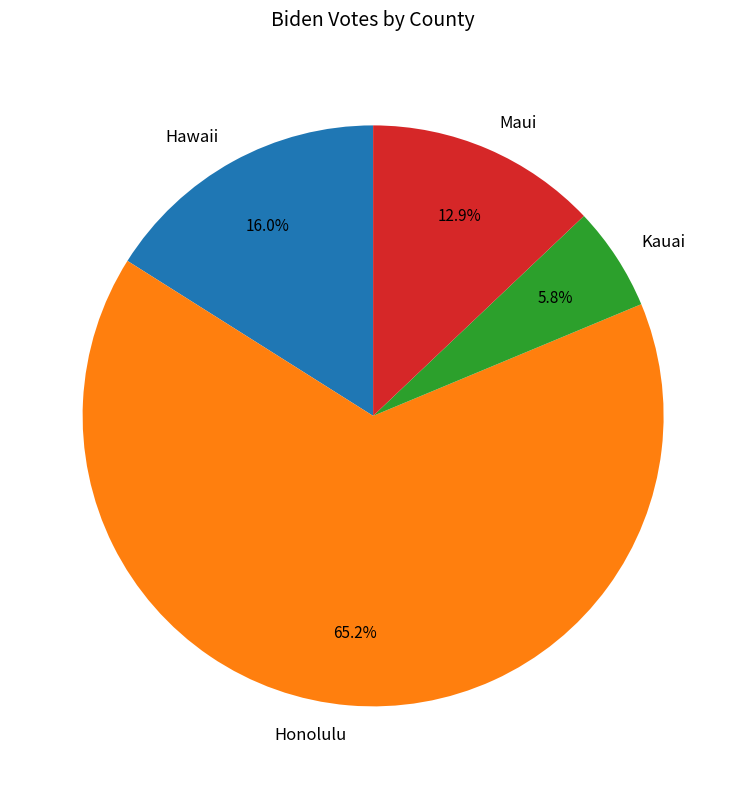

Is there any slice that represents more than half of the pie?

Yes